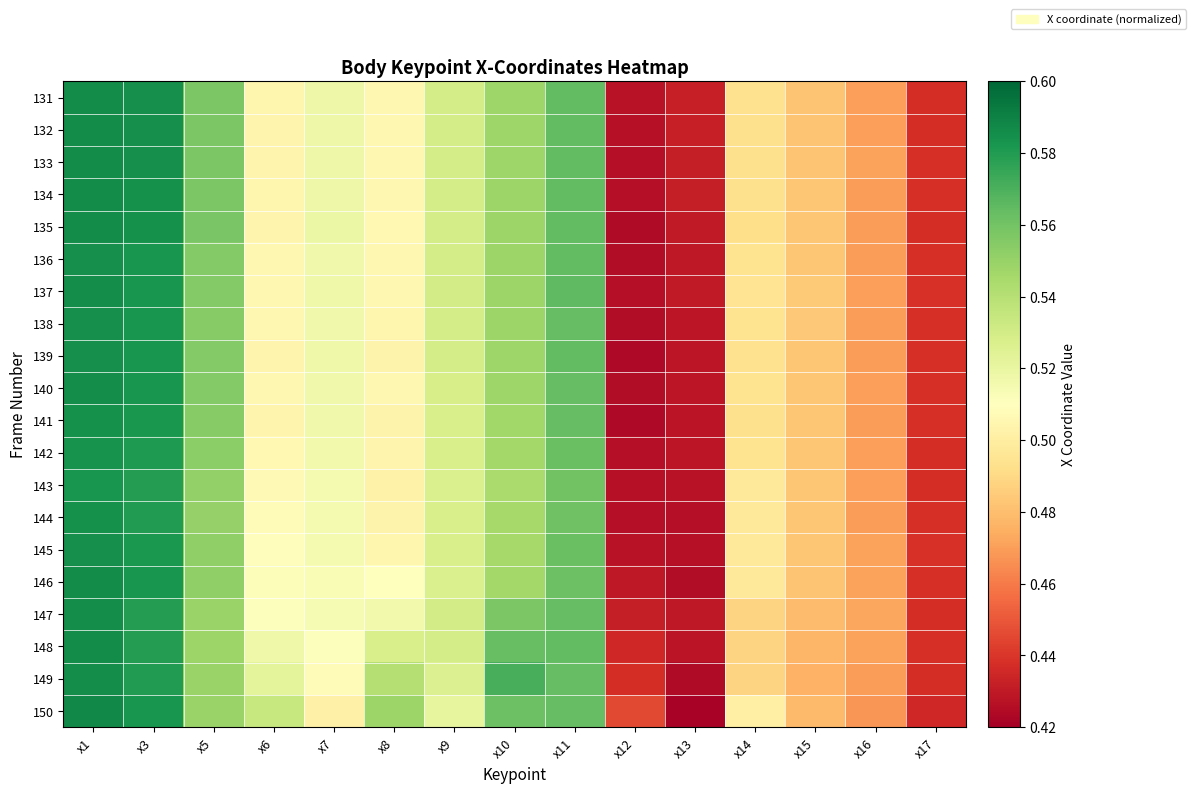

Reading left to right, what are all the values shown in this chart?

131: x1=0.6	x3=0.6	x5=0.6	x6=0.5	x7=0.5	x8=0.5	x9=0.5	x10=0.5	x11=0.6	x12=0.4	x13=0.4	x14=0.5	x15=0.5	x16=0.5	x17=0.4
132: x1=0.6	x3=0.6	x5=0.6	x6=0.5	x7=0.5	x8=0.5	x9=0.5	x10=0.5	x11=0.6	x12=0.4	x13=0.4	x14=0.5	x15=0.5	x16=0.5	x17=0.4
133: x1=0.6	x3=0.6	x5=0.6	x6=0.5	x7=0.5	x8=0.5	x9=0.5	x10=0.5	x11=0.6	x12=0.4	x13=0.4	x14=0.5	x15=0.5	x16=0.5	x17=0.4
134: x1=0.6	x3=0.6	x5=0.6	x6=0.5	x7=0.5	x8=0.5	x9=0.5	x10=0.5	x11=0.6	x12=0.4	x13=0.4	x14=0.5	x15=0.5	x16=0.5	x17=0.4
135: x1=0.6	x3=0.6	x5=0.6	x6=0.5	x7=0.5	x8=0.5	x9=0.5	x10=0.5	x11=0.6	x12=0.4	x13=0.4	x14=0.5	x15=0.5	x16=0.5	x17=0.4
136: x1=0.6	x3=0.6	x5=0.6	x6=0.5	x7=0.5	x8=0.5	x9=0.5	x10=0.5	x11=0.6	x12=0.4	x13=0.4	x14=0.5	x15=0.5	x16=0.5	x17=0.4
137: x1=0.6	x3=0.6	x5=0.6	x6=0.5	x7=0.5	x8=0.5	x9=0.5	x10=0.5	x11=0.6	x12=0.4	x13=0.4	x14=0.5	x15=0.5	x16=0.5	x17=0.4
138: x1=0.6	x3=0.6	x5=0.6	x6=0.5	x7=0.5	x8=0.5	x9=0.5	x10=0.5	x11=0.6	x12=0.4	x13=0.4	x14=0.5	x15=0.5	x16=0.5	x17=0.4
139: x1=0.6	x3=0.6	x5=0.6	x6=0.5	x7=0.5	x8=0.5	x9=0.5	x10=0.5	x11=0.6	x12=0.4	x13=0.4	x14=0.5	x15=0.5	x16=0.5	x17=0.4
140: x1=0.6	x3=0.6	x5=0.6	x6=0.5	x7=0.5	x8=0.5	x9=0.5	x10=0.5	x11=0.6	x12=0.4	x13=0.4	x14=0.5	x15=0.5	x16=0.5	x17=0.4
141: x1=0.6	x3=0.6	x5=0.6	x6=0.5	x7=0.5	x8=0.5	x9=0.5	x10=0.5	x11=0.6	x12=0.4	x13=0.4	x14=0.5	x15=0.5	x16=0.5	x17=0.4
142: x1=0.6	x3=0.6	x5=0.6	x6=0.5	x7=0.5	x8=0.5	x9=0.5	x10=0.5	x11=0.6	x12=0.4	x13=0.4	x14=0.5	x15=0.5	x16=0.5	x17=0.4
143: x1=0.6	x3=0.6	x5=0.6	x6=0.5	x7=0.5	x8=0.5	x9=0.5	x10=0.5	x11=0.6	x12=0.4	x13=0.4	x14=0.5	x15=0.5	x16=0.5	x17=0.4
144: x1=0.6	x3=0.6	x5=0.6	x6=0.5	x7=0.5	x8=0.5	x9=0.5	x10=0.5	x11=0.6	x12=0.4	x13=0.4	x14=0.5	x15=0.5	x16=0.5	x17=0.4
145: x1=0.6	x3=0.6	x5=0.6	x6=0.5	x7=0.5	x8=0.5	x9=0.5	x10=0.5	x11=0.6	x12=0.4	x13=0.4	x14=0.5	x15=0.5	x16=0.5	x17=0.4
146: x1=0.6	x3=0.6	x5=0.6	x6=0.5	x7=0.5	x8=0.5	x9=0.5	x10=0.5	x11=0.6	x12=0.4	x13=0.4	x14=0.5	x15=0.5	x16=0.5	x17=0.4
147: x1=0.6	x3=0.6	x5=0.5	x6=0.5	x7=0.5	x8=0.5	x9=0.5	x10=0.6	x11=0.6	x12=0.4	x13=0.4	x14=0.5	x15=0.5	x16=0.5	x17=0.4
148: x1=0.6	x3=0.6	x5=0.5	x6=0.5	x7=0.5	x8=0.5	x9=0.5	x10=0.6	x11=0.6	x12=0.4	x13=0.4	x14=0.5	x15=0.5	x16=0.5	x17=0.4
149: x1=0.6	x3=0.6	x5=0.5	x6=0.5	x7=0.5	x8=0.5	x9=0.5	x10=0.6	x11=0.6	x12=0.4	x13=0.4	x14=0.5	x15=0.5	x16=0.5	x17=0.4
150: x1=0.6	x3=0.6	x5=0.5	x6=0.5	x7=0.5	x8=0.5	x9=0.5	x10=0.6	x11=0.6	x12=0.4	x13=0.4	x14=0.5	x15=0.5	x16=0.5	x17=0.4